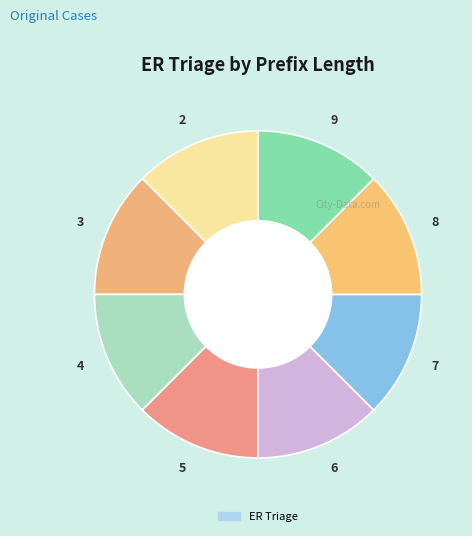

Is there a majority slice in this chart?

No